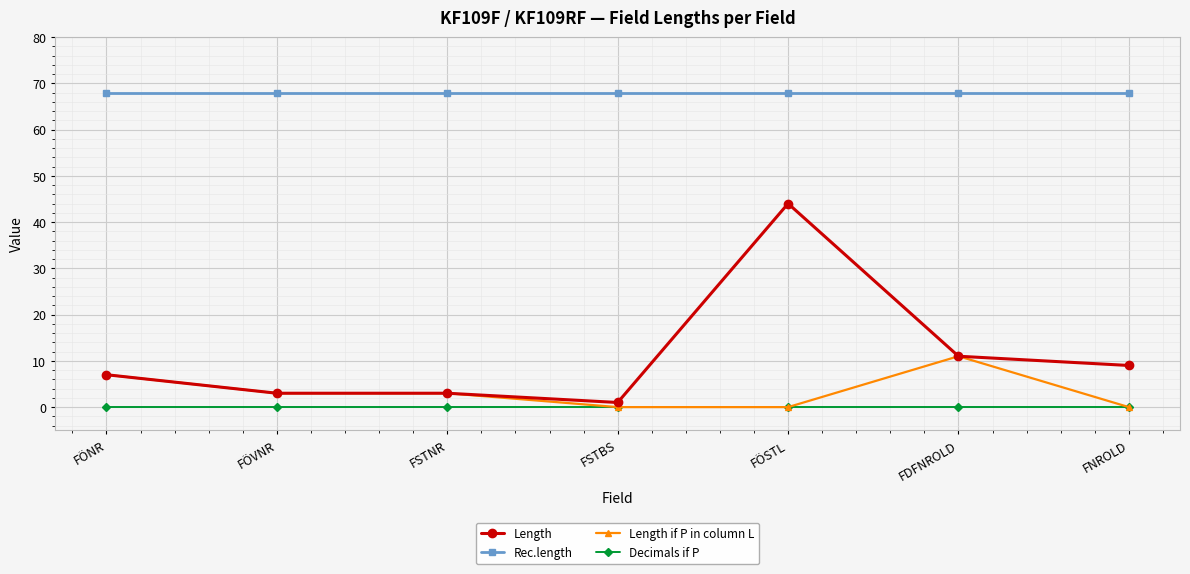

At which label does Length if P in column L reach its peak?

FDFNROLD